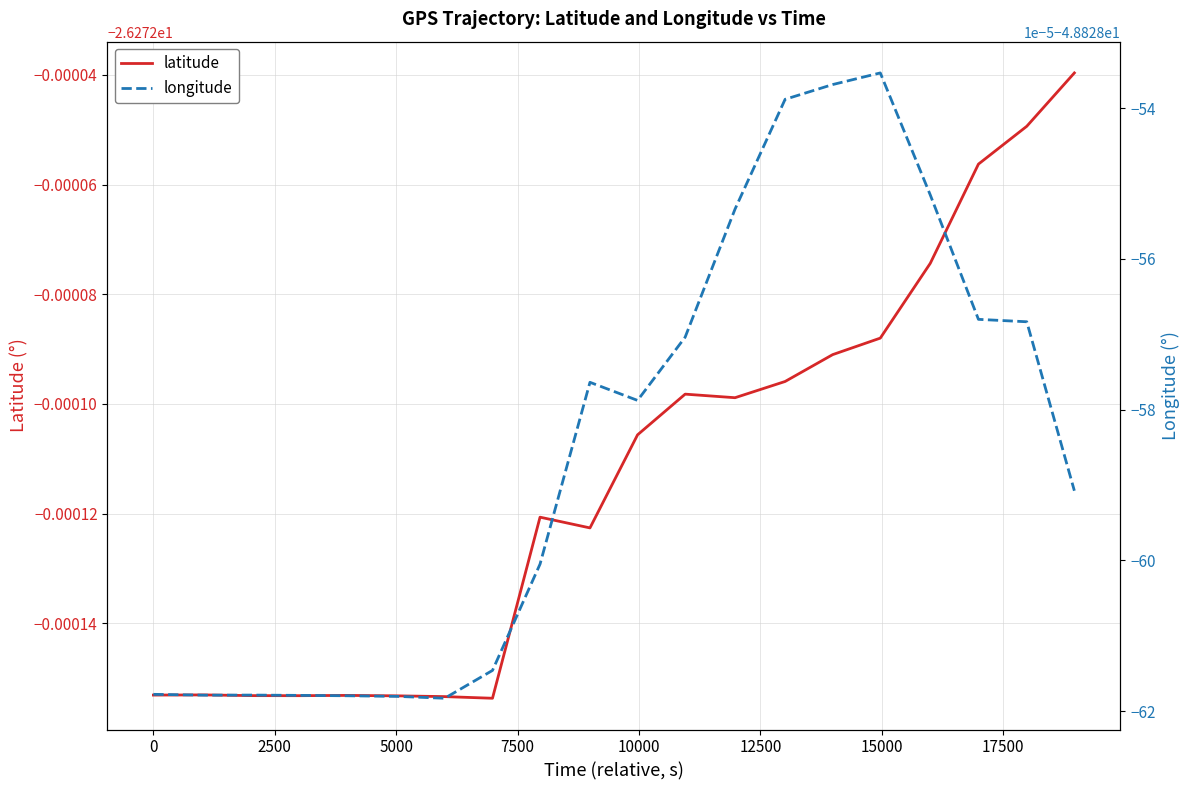

What are all the series names shown in the legend?

latitude, longitude